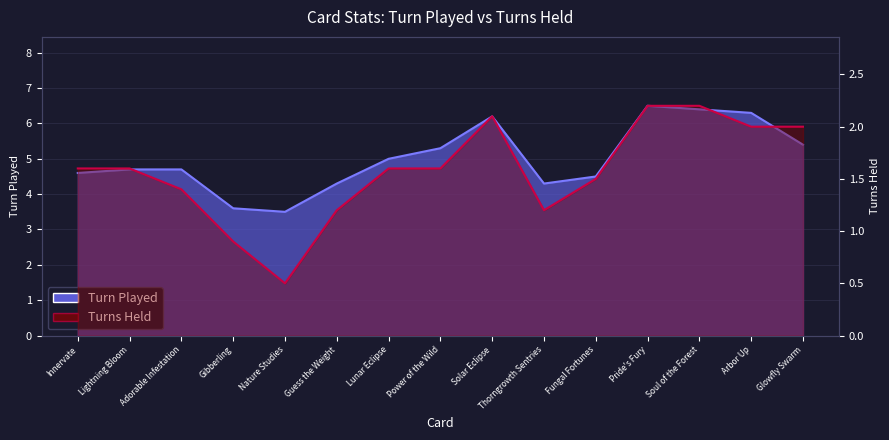

The Turns Held series shows 1.1 at Glowfly Swarm. True or false?

False